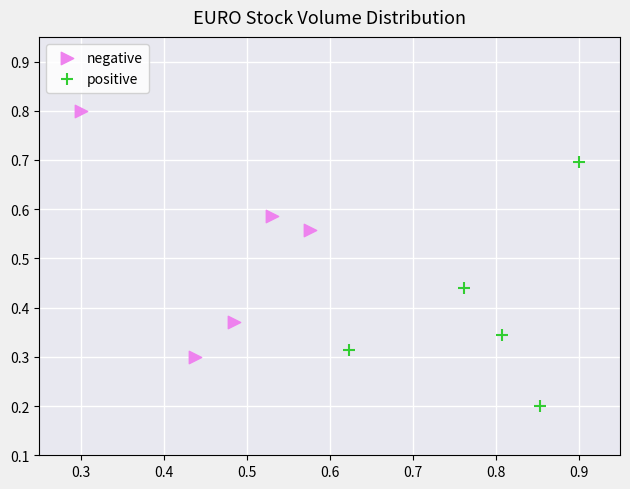

Which series contains the lowest Y value?

positive